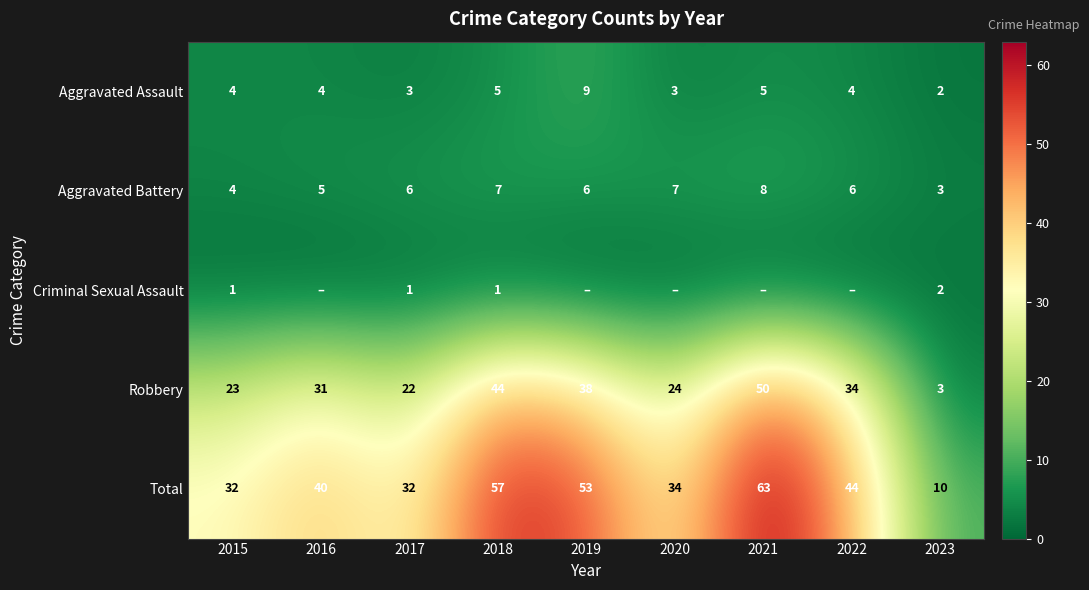

What is the minimum value for Aggravated Battery?

3